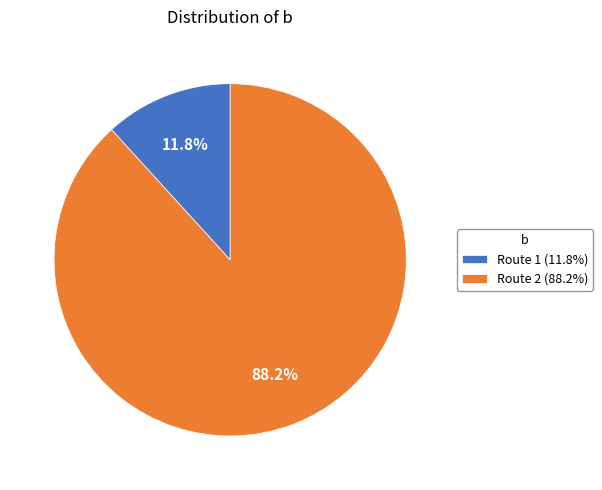

Is there a majority slice in this chart?

Yes